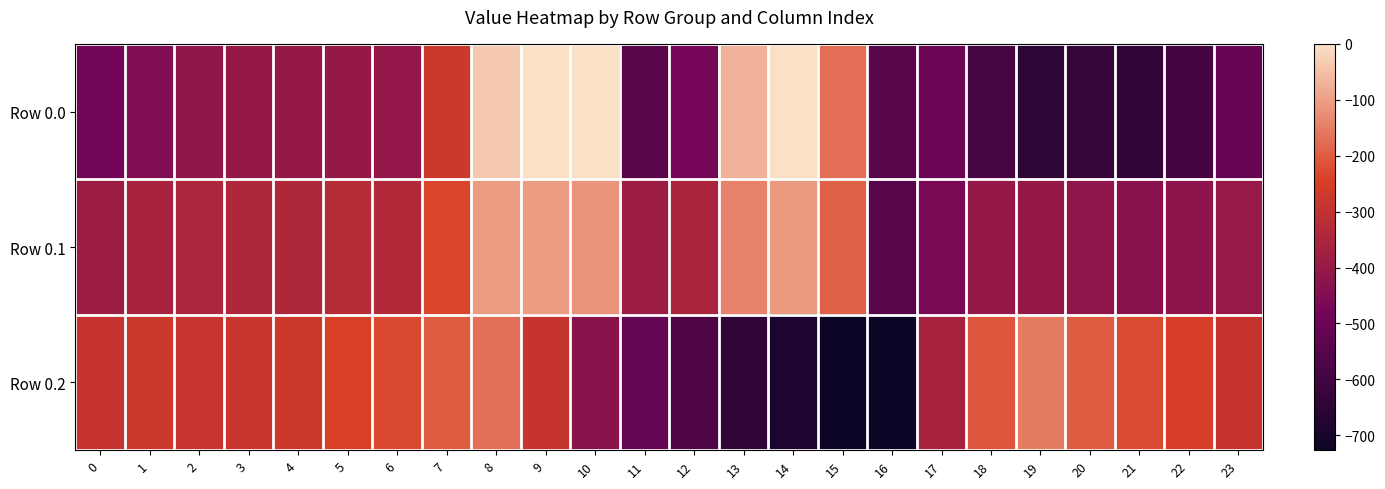

List the series in order of their overall mean, highest first.

Row 0.1, Row 0.2, Row 0.0